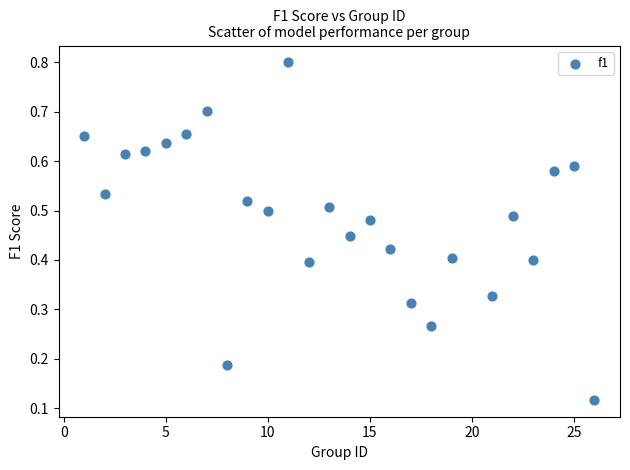

What is the range of X values (max minus min)?

25.0